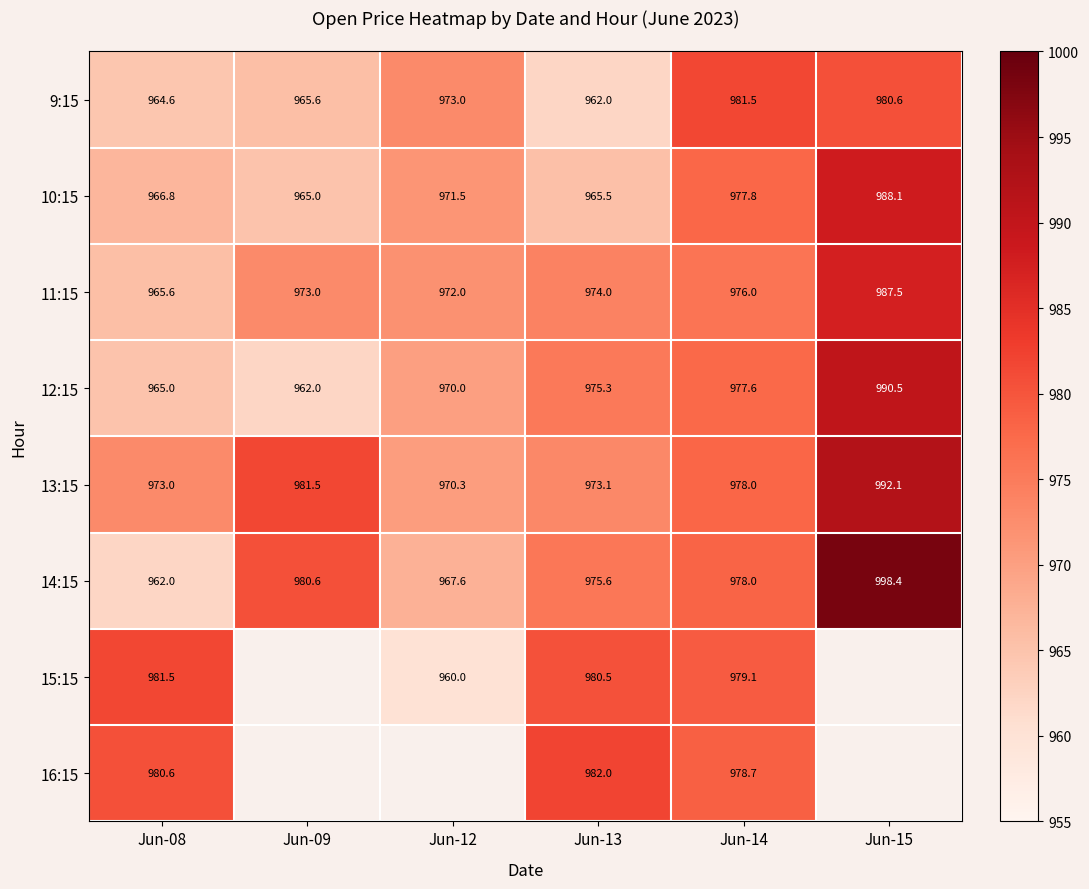

What is the spread (max minus min) of values at Jun-08?

19.5